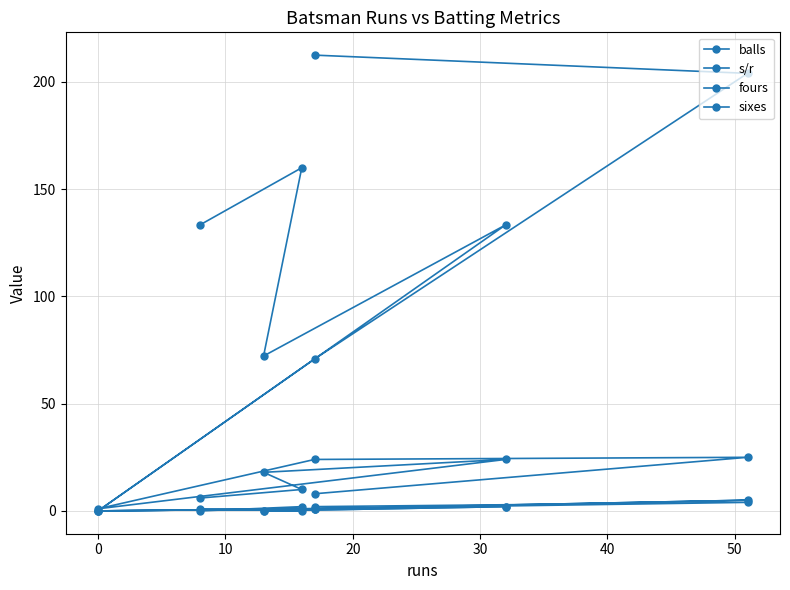

What is the average value of the s/r series?

123.3